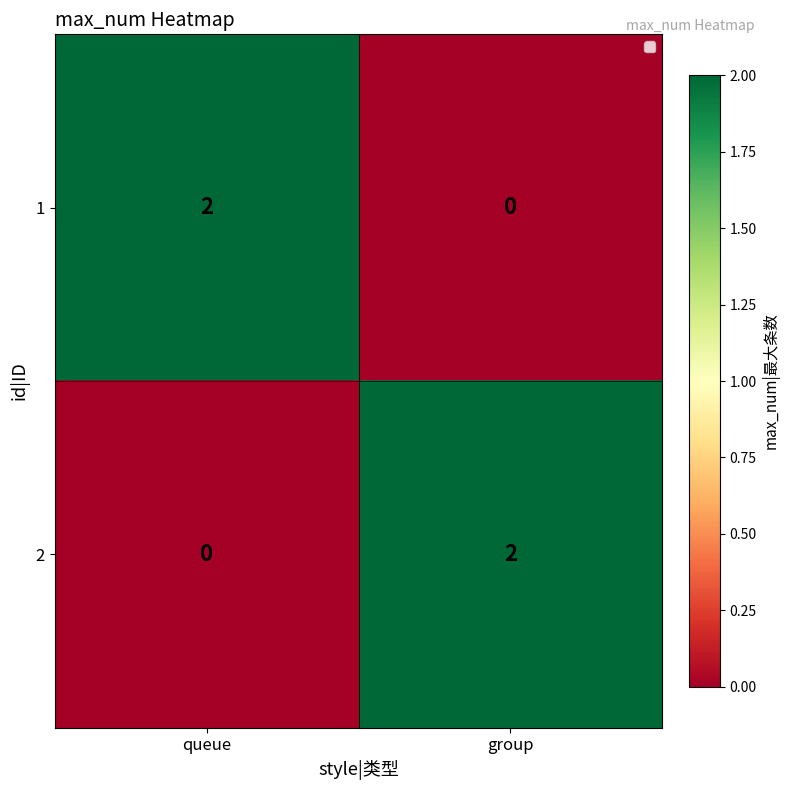

How many values in the 2 series are below 2?

1